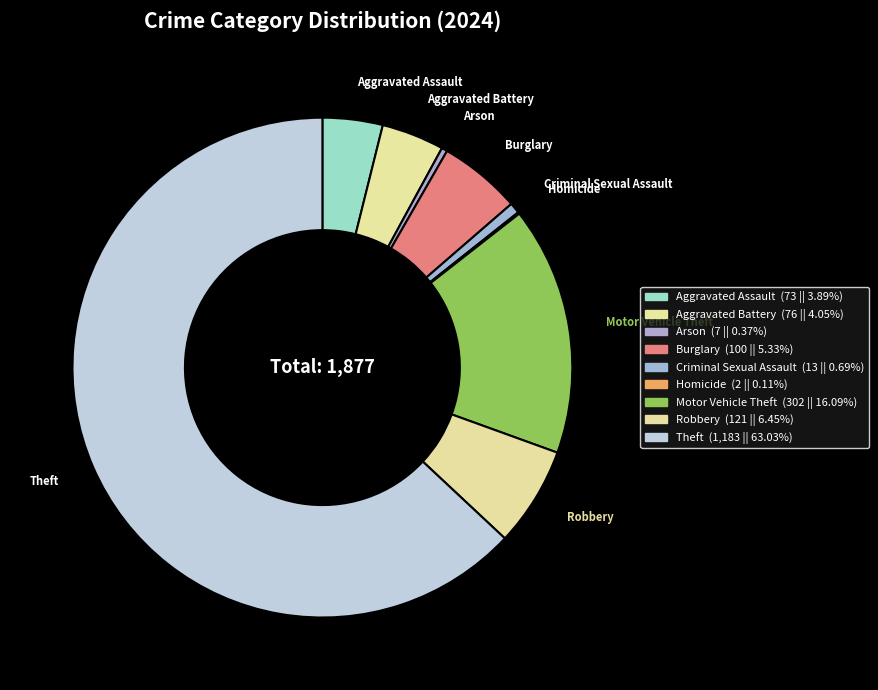

What is the largest slice in the pie chart?

Theft